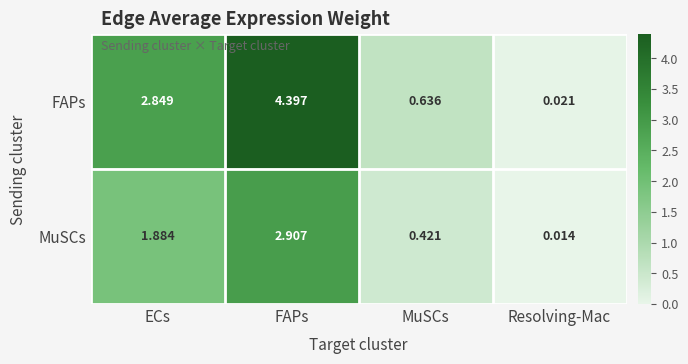

At which label does FAPs first exceed 2?

ECs